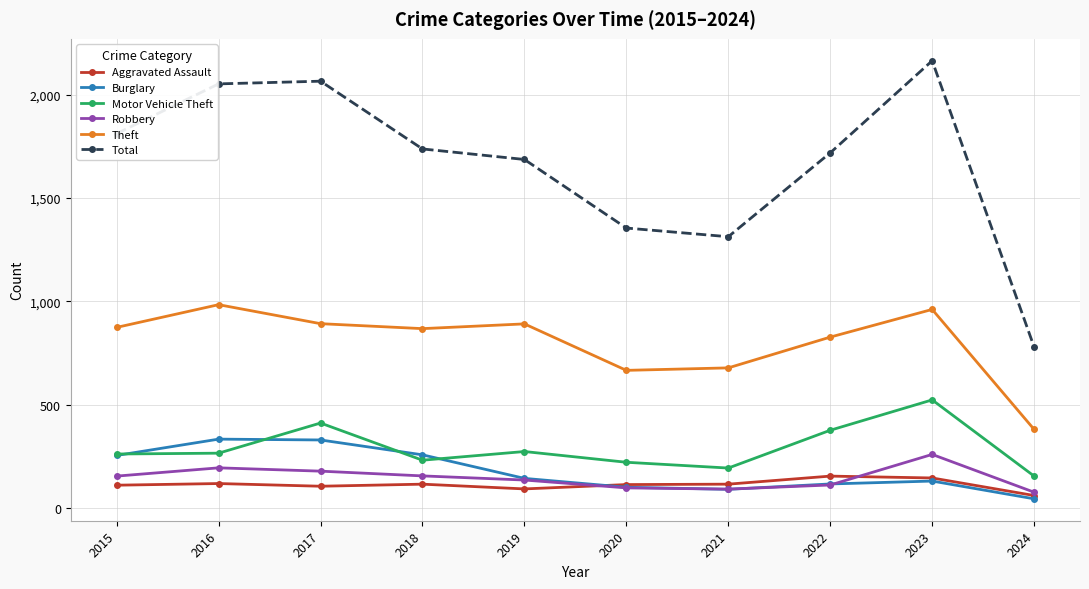

True or false: Aggravated Assault has a value of 118 at 2016.

True